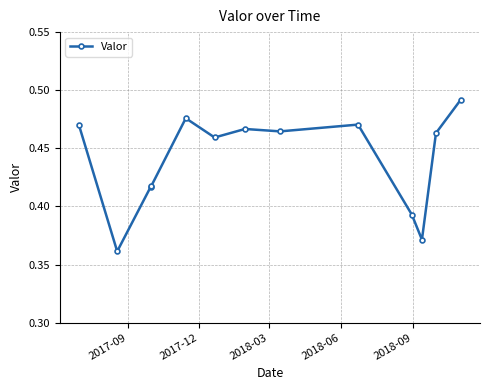

How many values are between 0 and 1?

13